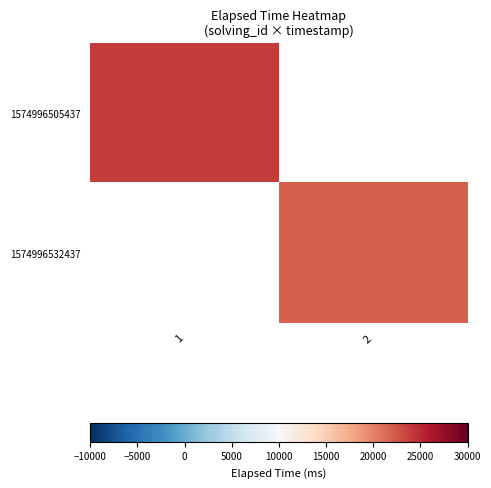

Rank the series at 1 from lowest to highest value.

1574996505437, 1574996532437